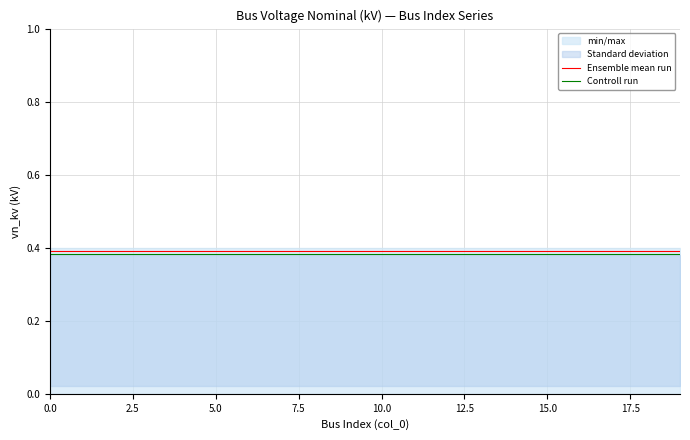

The value of Ensemble mean run at 10.0 is 0.4. True or false?

True